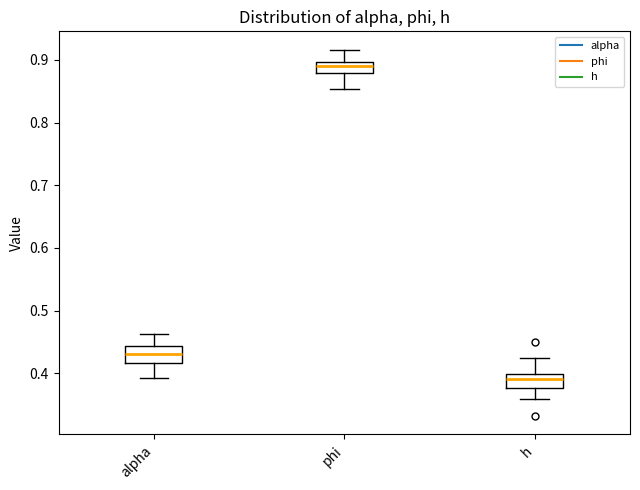

Where does the median line of the box for alpha sit on the y-axis? The values are not printed on the chart, so give them approximately, as read against the axis.

0.43